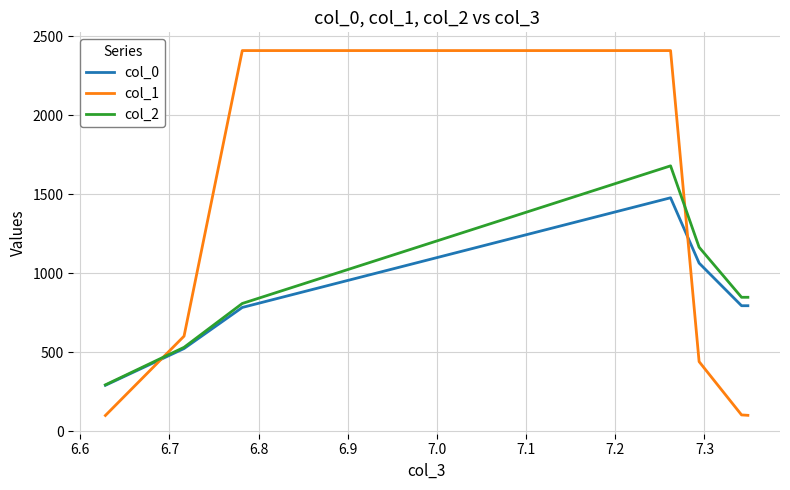

Which series has the largest range (max minus min)?

col_1